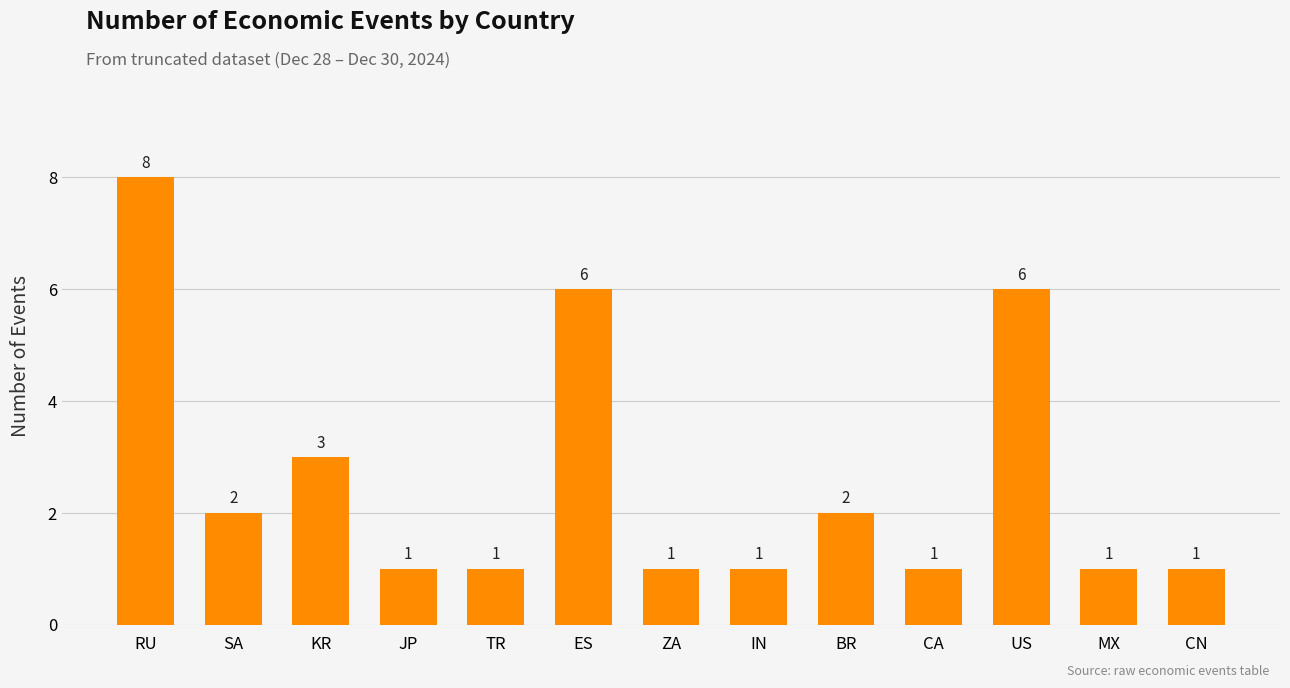

What is the sum of all values?

34